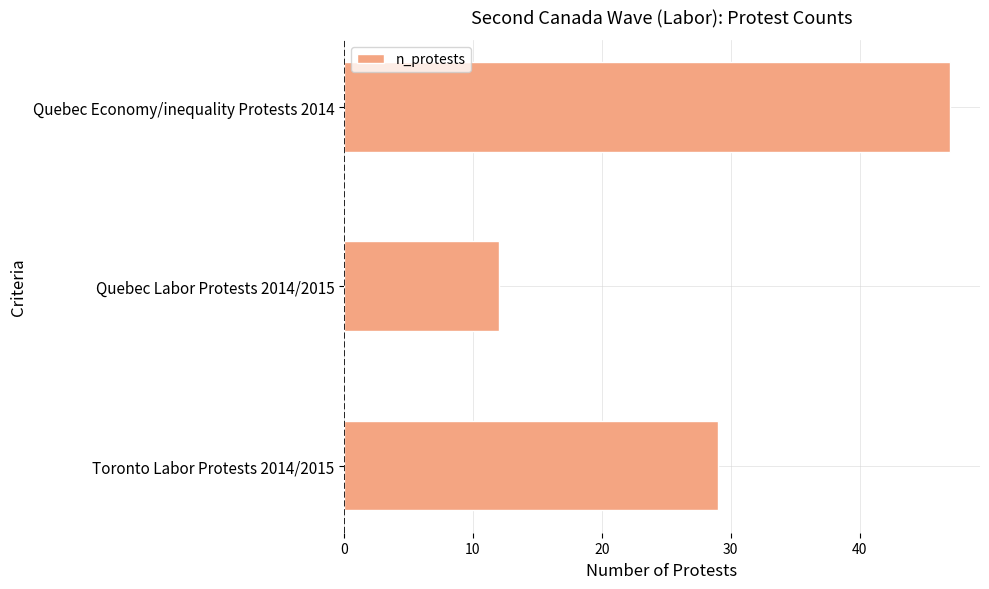

Rank the categories by value from lowest to highest.

Quebec Labor Protests 2014/2015, Toronto Labor Protests 2014/2015, Quebec Economy/inequality Protests 2014